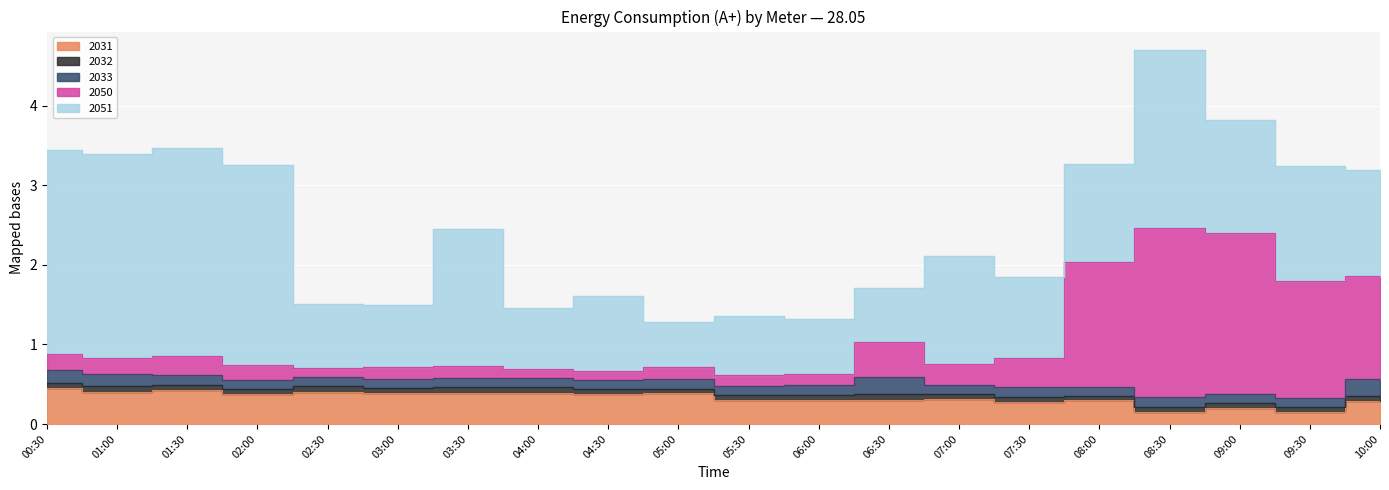

At which category does the chart reach its peak across all series?

01:30